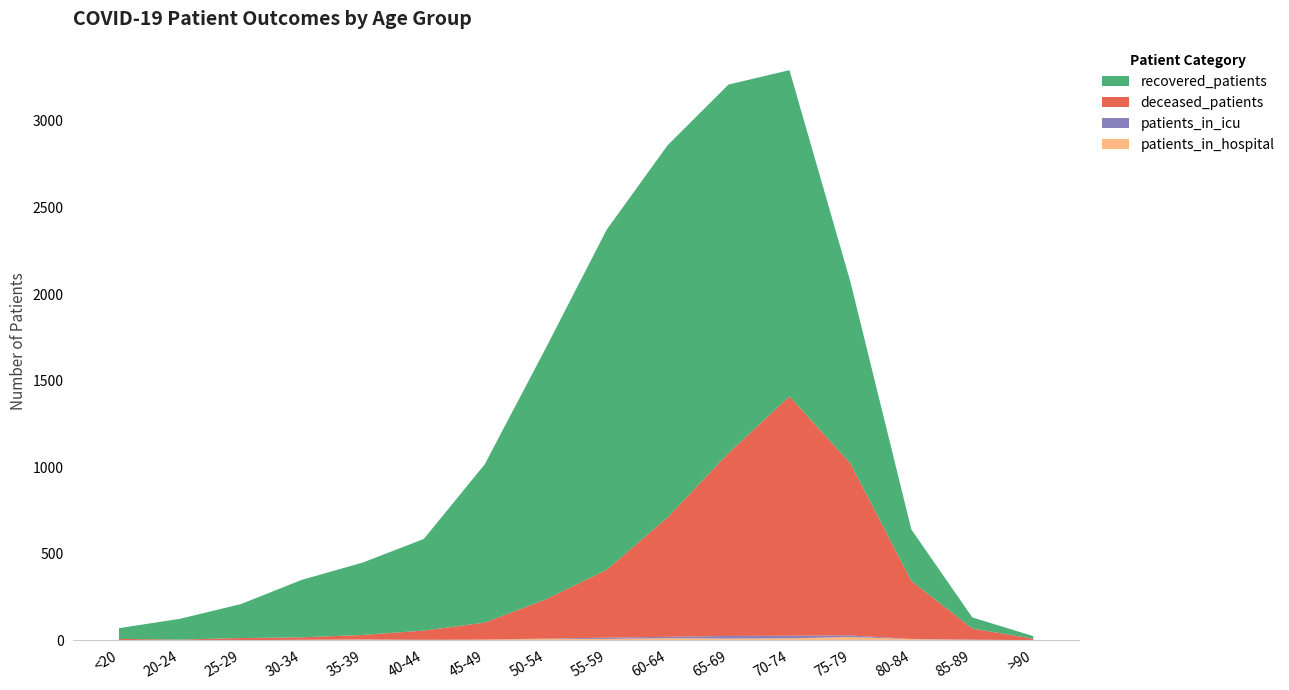

Reading left to right, extract all data points from this chart.

recovered_patients: <20=62	20-24=120	25-29=196	30-34=332	35-39=418	40-44=529	45-49=914	50-54=1450	55-59=1964	60-64=2149	65-69=2129	70-74=1884	75-79=1048	80-84=297	85-89=64	>90=15
deceased_patients: <20=8	20-24=2	25-29=13	30-34=14	35-39=26	40-44=53	45-49=98	50-54=226	55-59=392	60-64=690	65-69=1056	70-74=1383	75-79=994	80-84=335	85-89=64	>90=9
patients_in_icu: <20=0	20-24=0	25-29=0	30-34=1	35-39=1	40-44=2	45-49=0	50-54=2	55-59=7	60-64=8	65-69=15	70-74=15	75-79=9	80-84=1	85-89=2	>90=0
patients_in_hospital: <20=0	20-24=2	25-29=0	30-34=2	35-39=4	40-44=1	45-49=4	50-54=8	55-59=8	60-64=12	65-69=10	70-74=11	75-79=19	80-84=7	85-89=2	>90=0